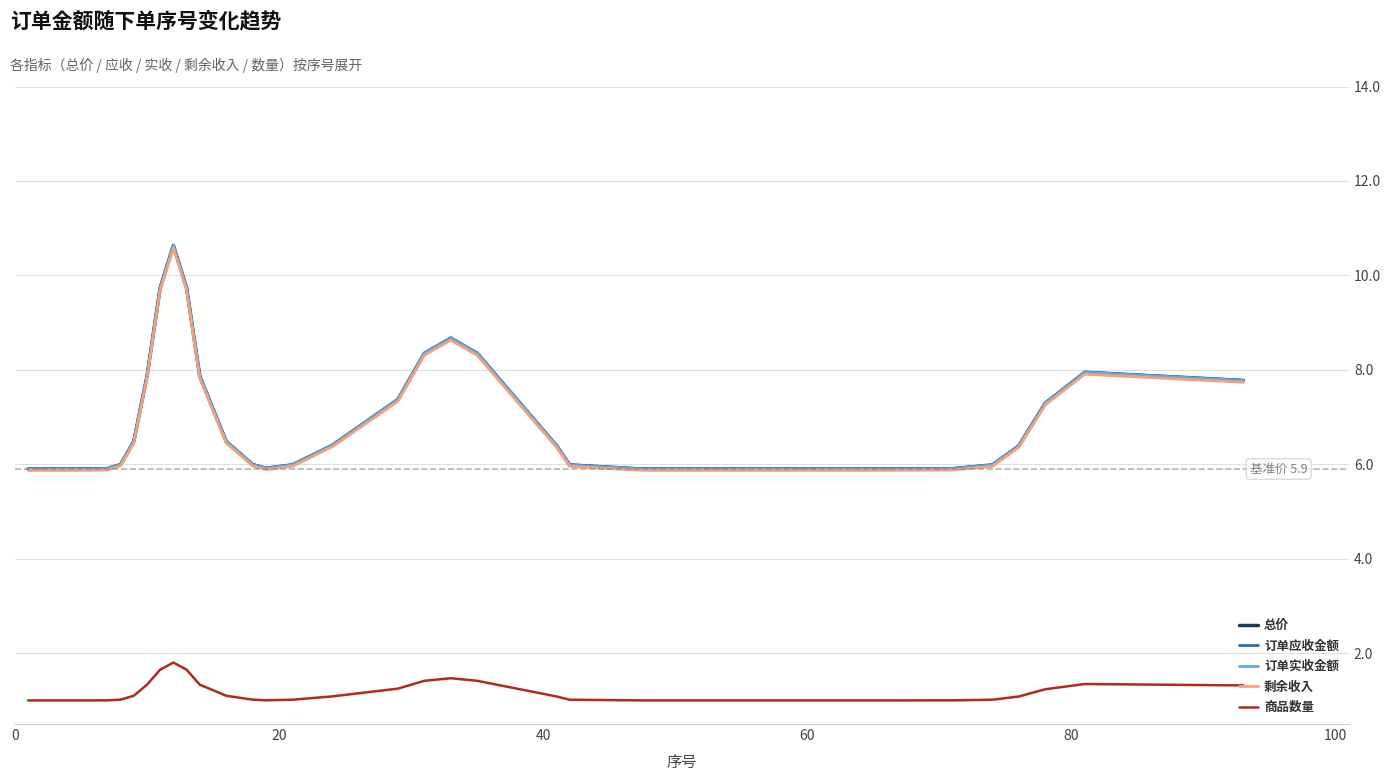

Is this an area chart (filled region under the line)?

No